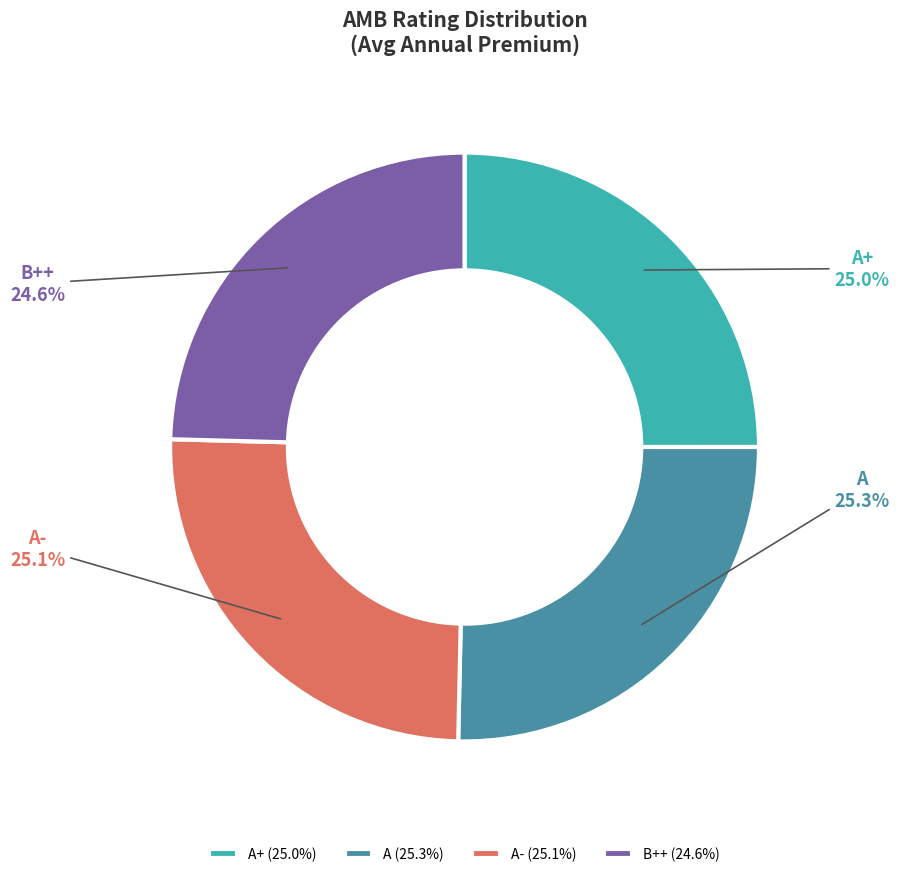

Approximately how many times larger is the value at A compared to B++?

1.0